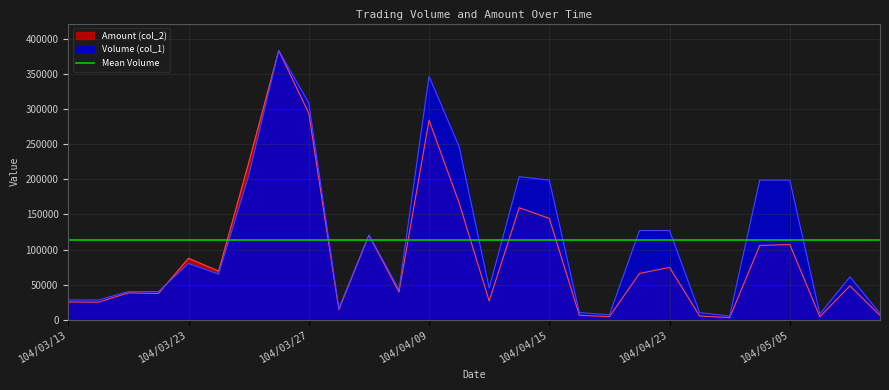

Which has a higher value, 104/05/05 or 104/04/13?

104/05/05